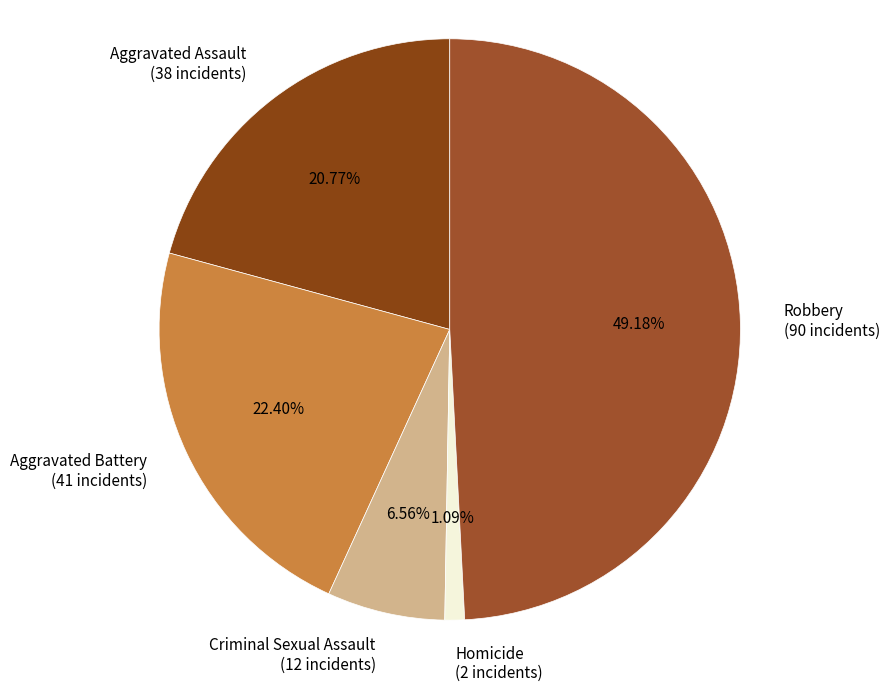

To the nearest percent, what percentage of the pie is Criminal Sexual Assault?

7%